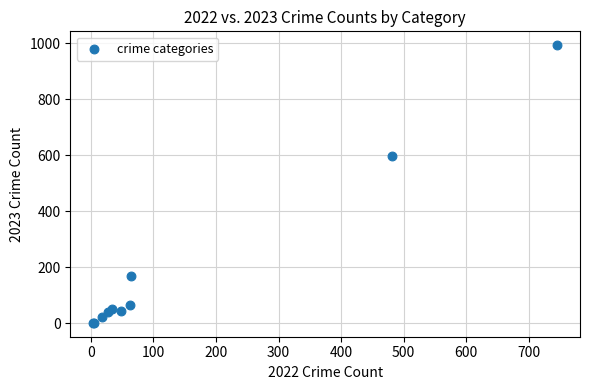

What Y value in the scatter plot is closest to 497?

597